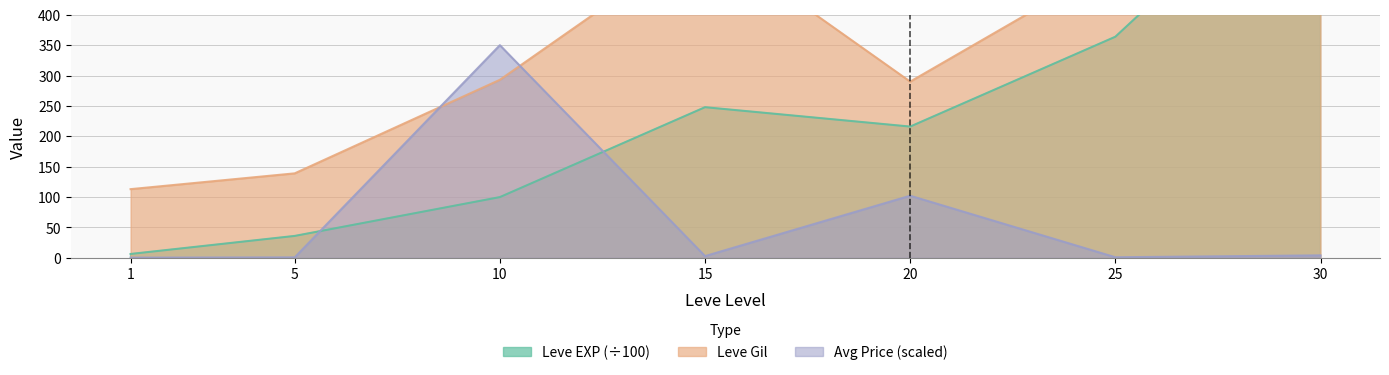

True or false: Leve Gil has a value of 77.1 at 20.

False